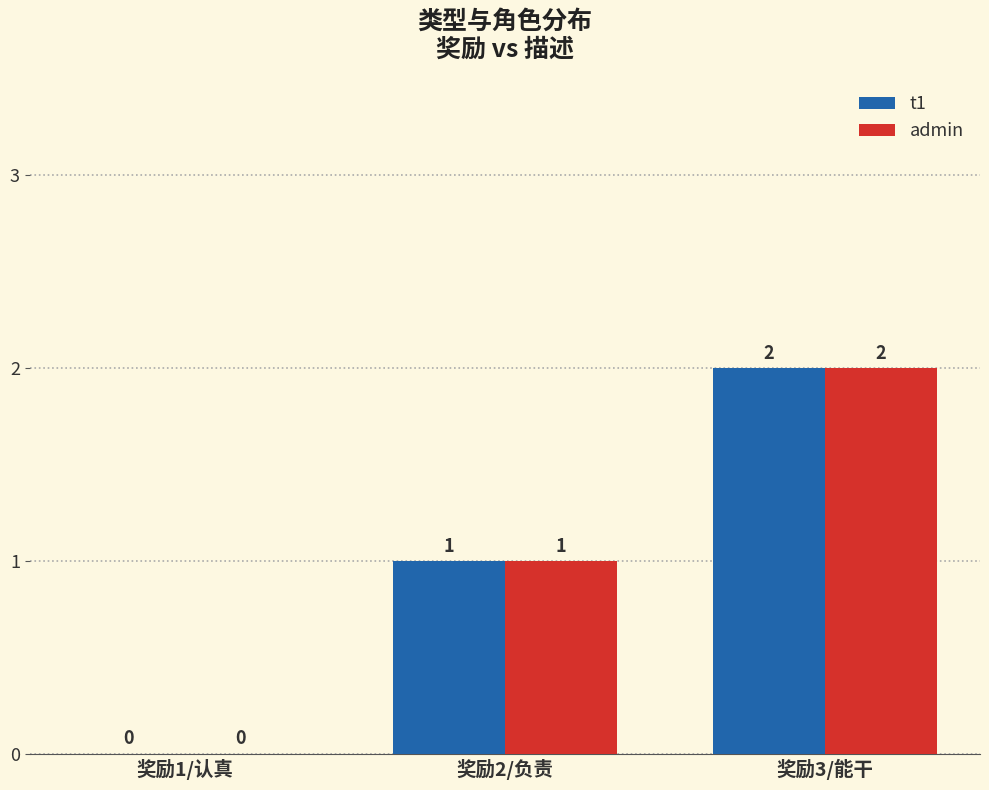

Reading left to right, transcribe all the data shown in this chart.

t1: 奖励1/认真=0	奖励2/负责=1	奖励3/能干=2
admin: 奖励1/认真=0	奖励2/负责=1	奖励3/能干=2